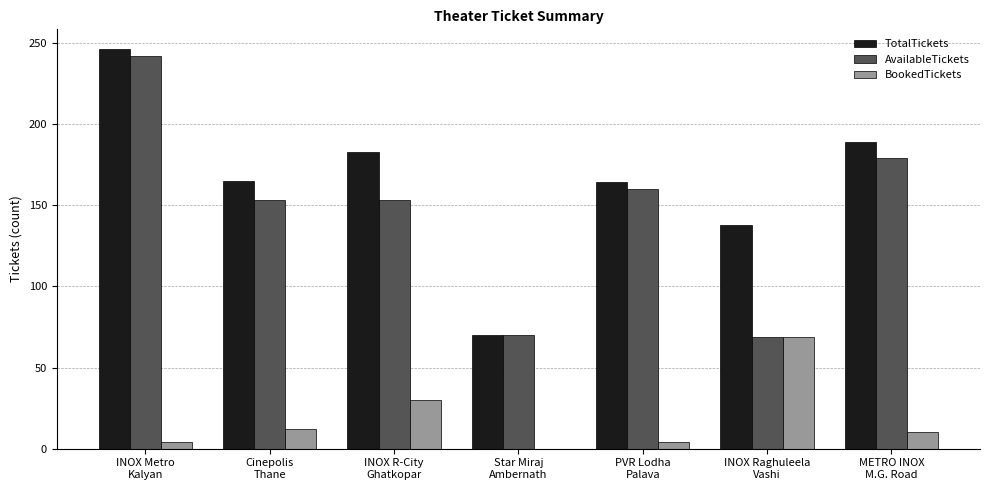

True or false: TotalTickets has a value of 246 at INOX Metro
Kalyan.

True